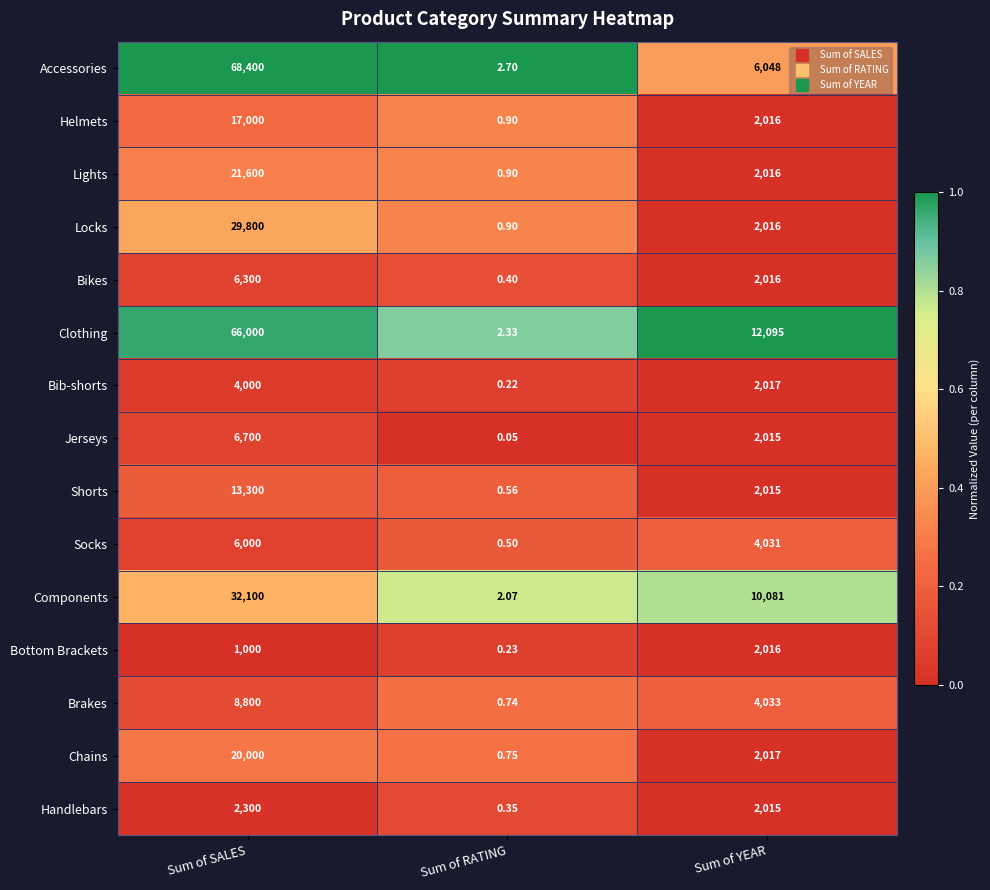

At which category is the sum across all series the highest?

Sum of SALES